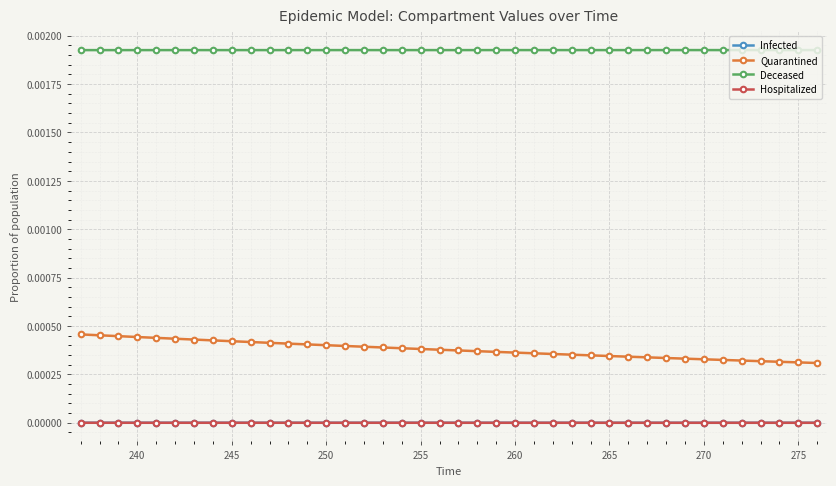

Which series has the widest spread of values?

Quarantined